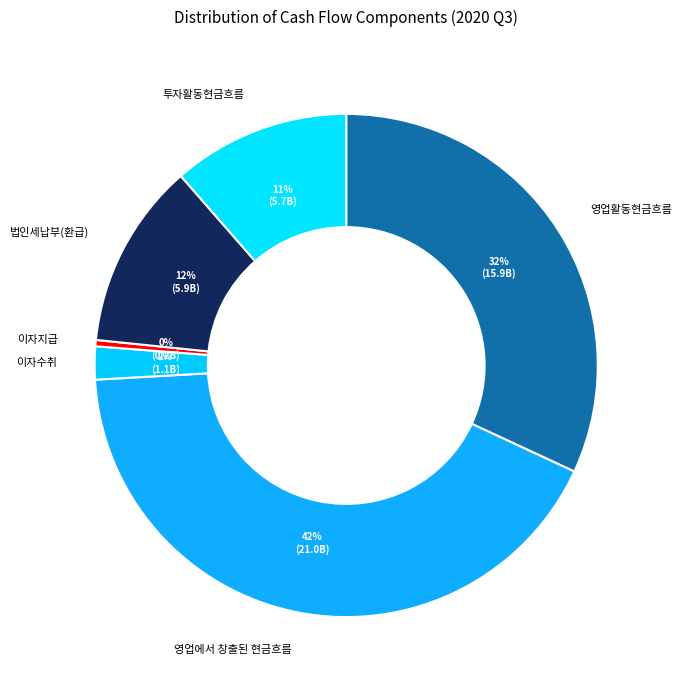

How many segments does this pie chart have?

6